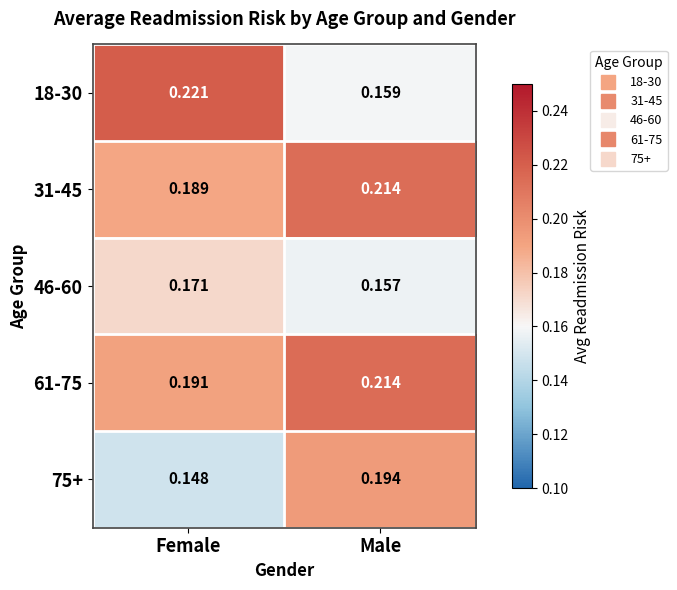

Rank the categories by 46-60 value from highest to lowest.

Female, Male